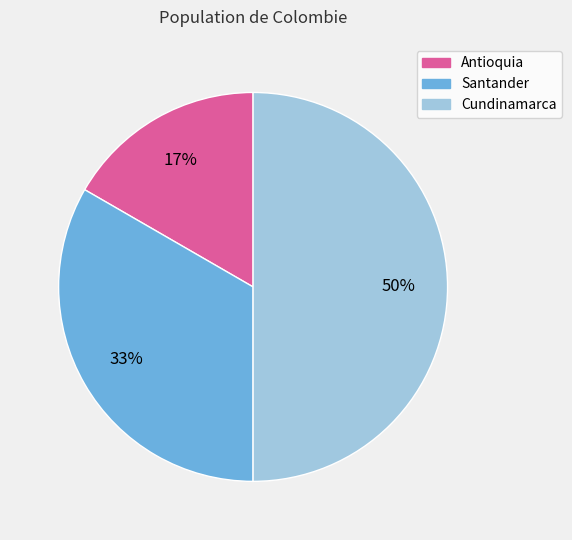

Which category has the biggest portion of the pie?

Cundinamarca